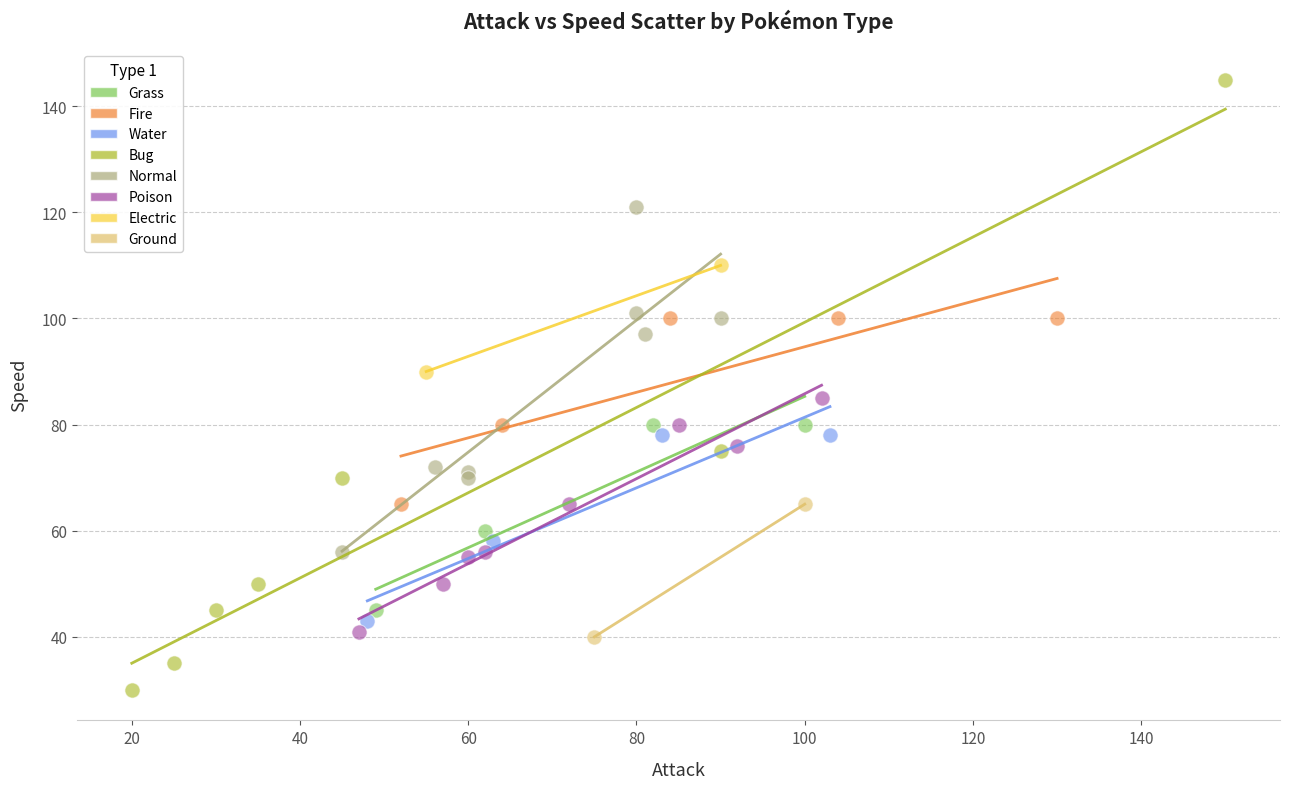

Which series reaches the maximum Y coordinate?

Bug